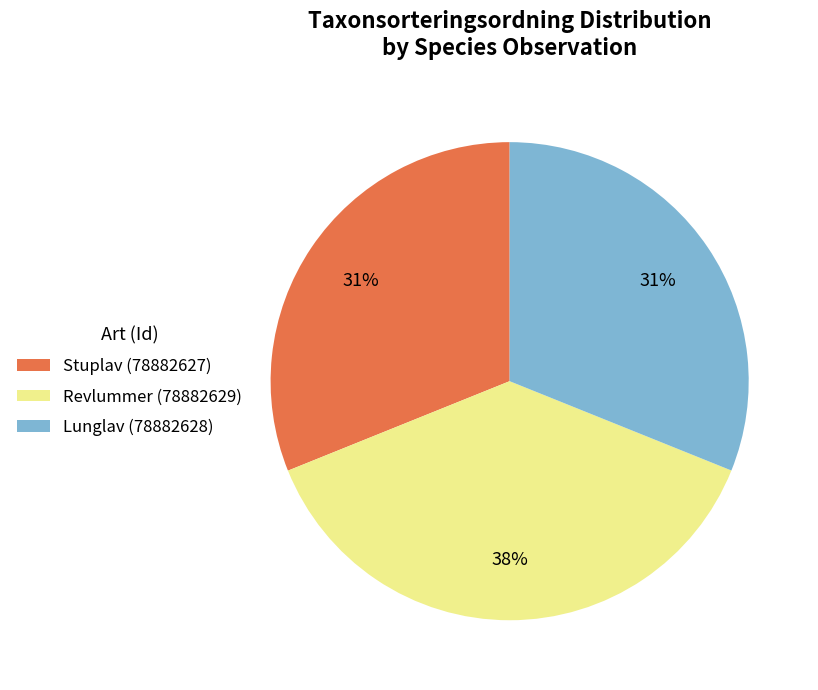

To the nearest percent, what percentage of the pie is Stuplav (78882627)?

31%